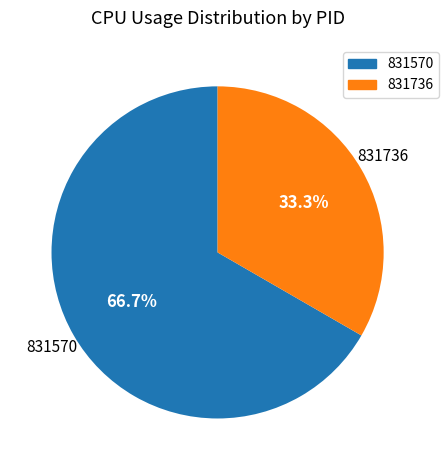

Is there any slice that represents more than half of the pie?

Yes